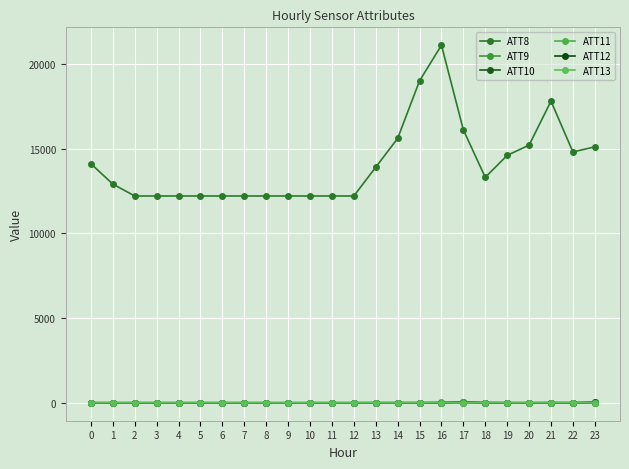

Where does the ATT13 series first go above -1?

4